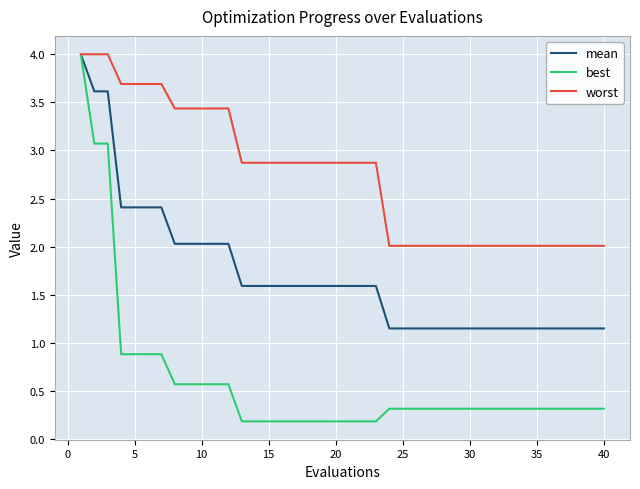

How many categories are shown in the chart?

40